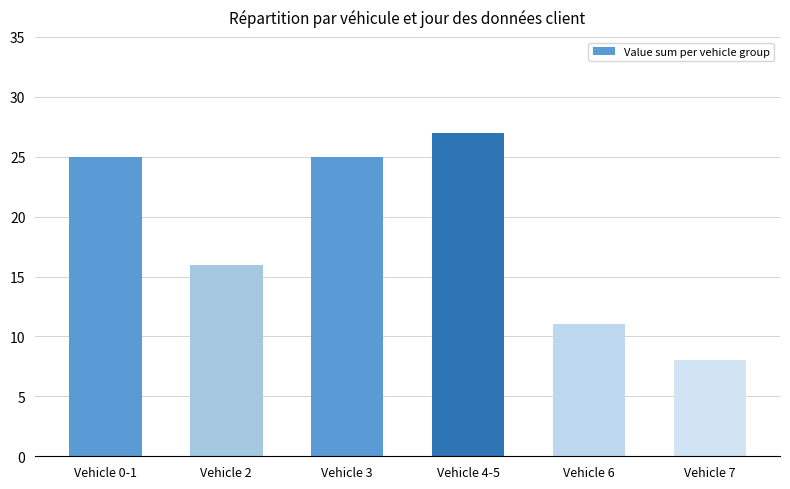

Approximately how many times larger is the value at Vehicle 4-5 compared to Vehicle 3?

1.1